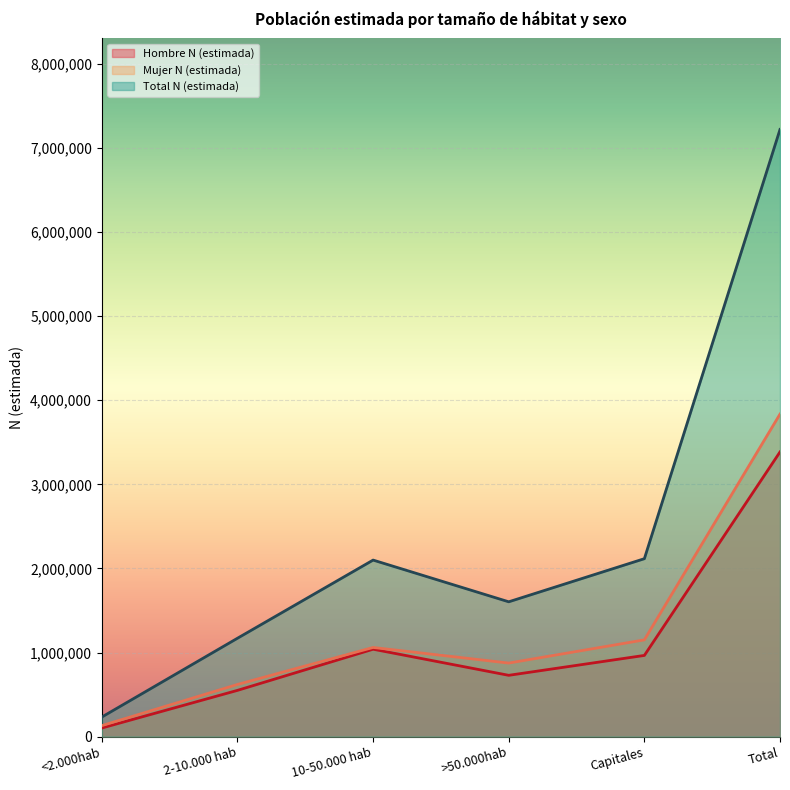

In Hombre N (estimada), how many points are higher than both neighbors (excluding endpoints)?

1